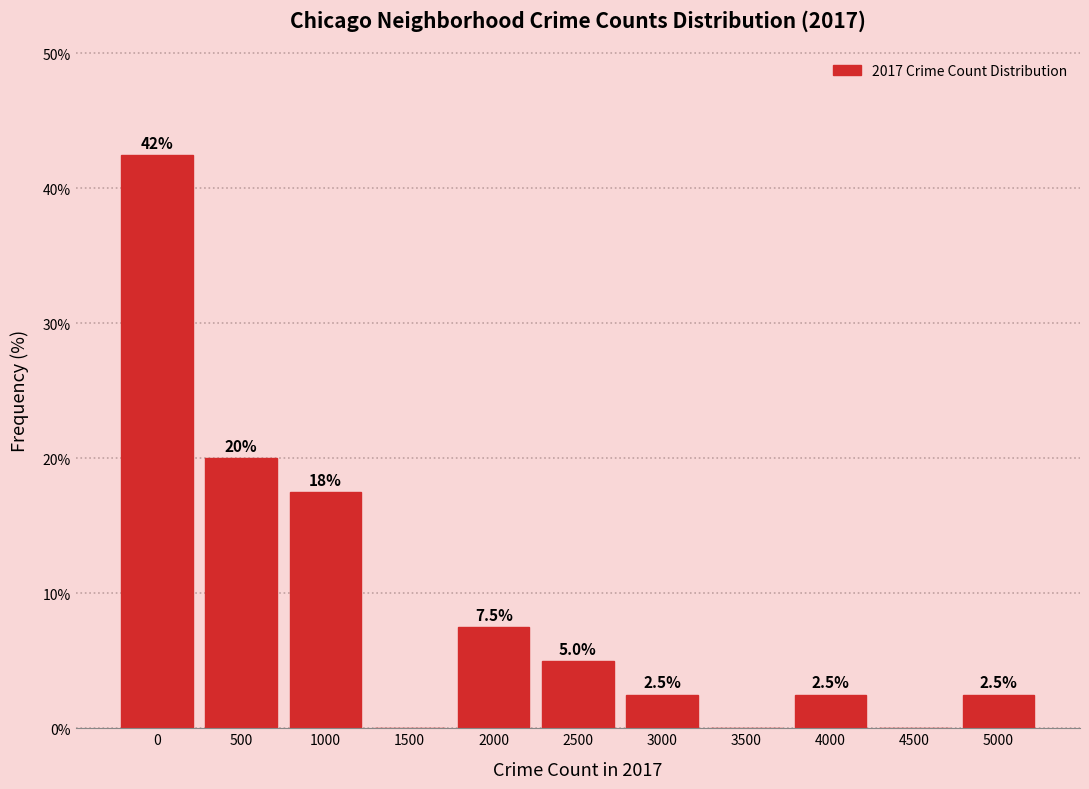

What is the greatest value displayed?

42.5